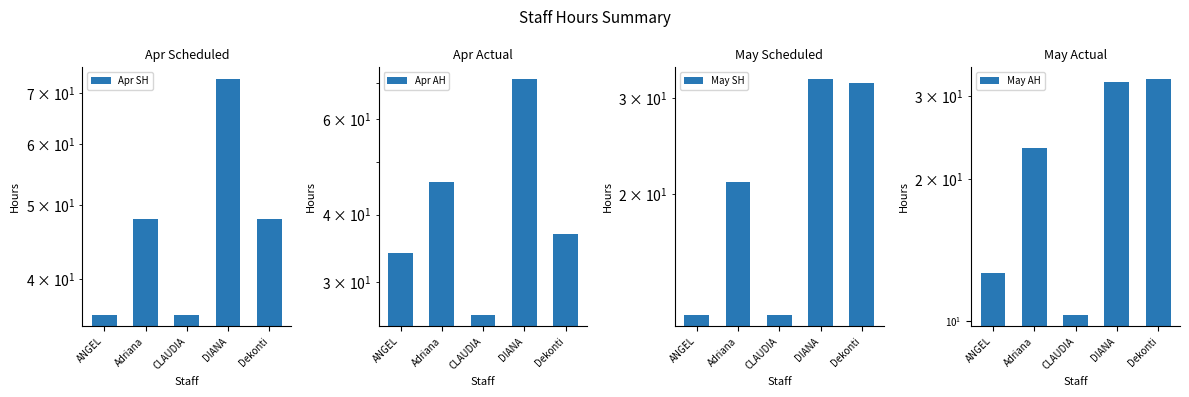

Rank the series at CLAUDIA from highest to lowest value.

Apr SH, Apr AH, May SH, May AH